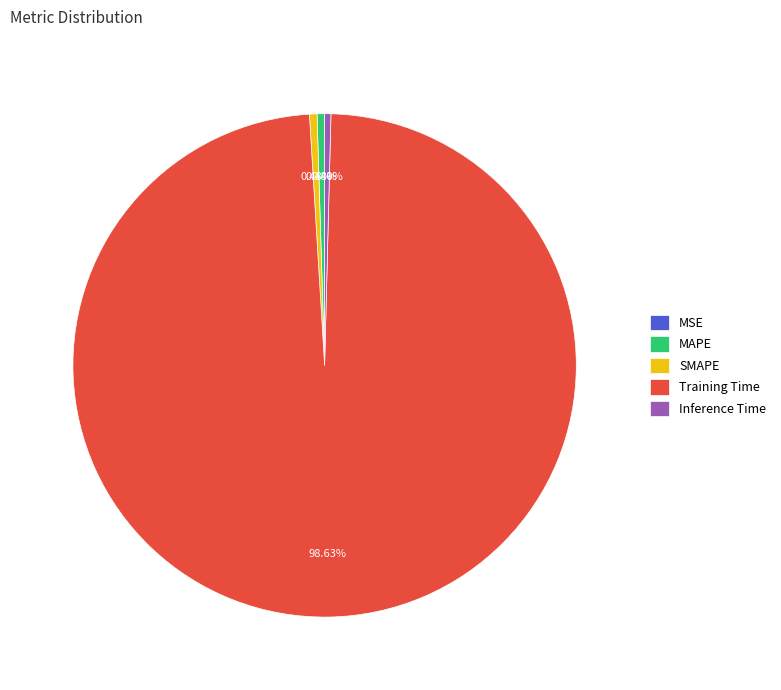

Is the sum of Training Time and SMAPE greater than half?

Yes